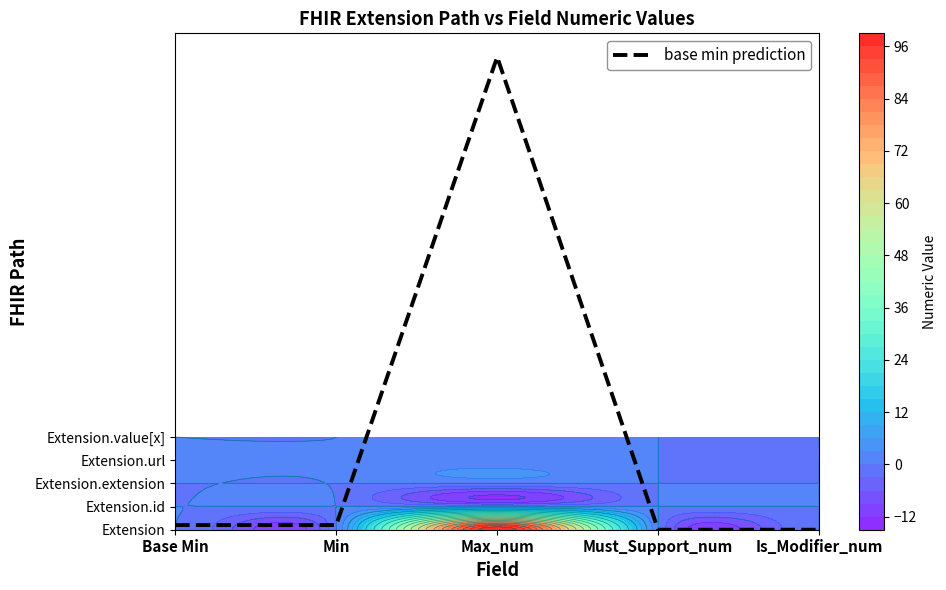

List the labels in order of value, smallest first.

Must_Support_num, Is_Modifier_num, Base Min, Min, Max_num